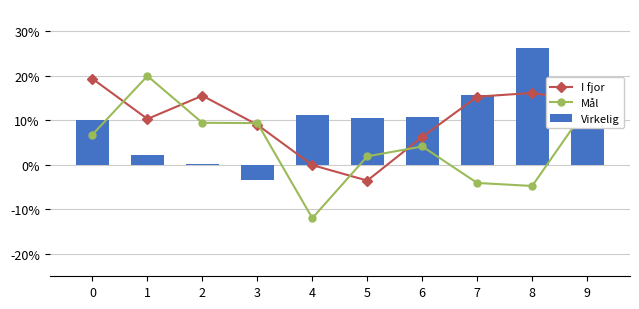

Does the chart contain stacked bars?

No